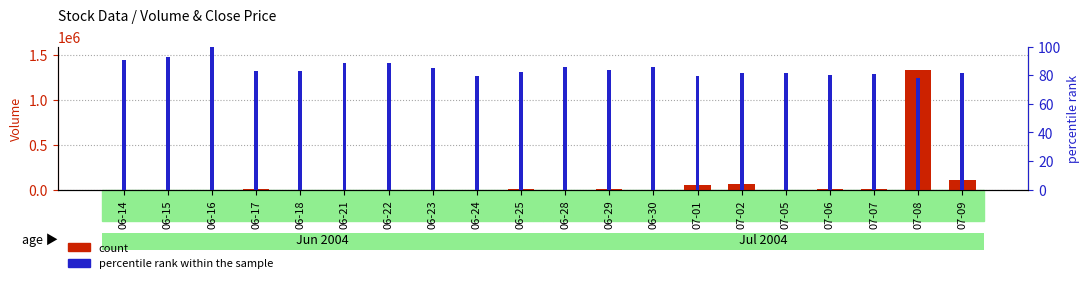

What are all the series names shown in the legend?

count, percentile rank within the sample